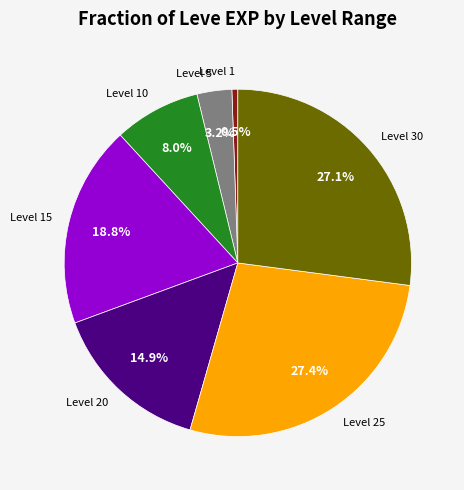

Between Level 15 and Level 25, which is larger?

Level 25